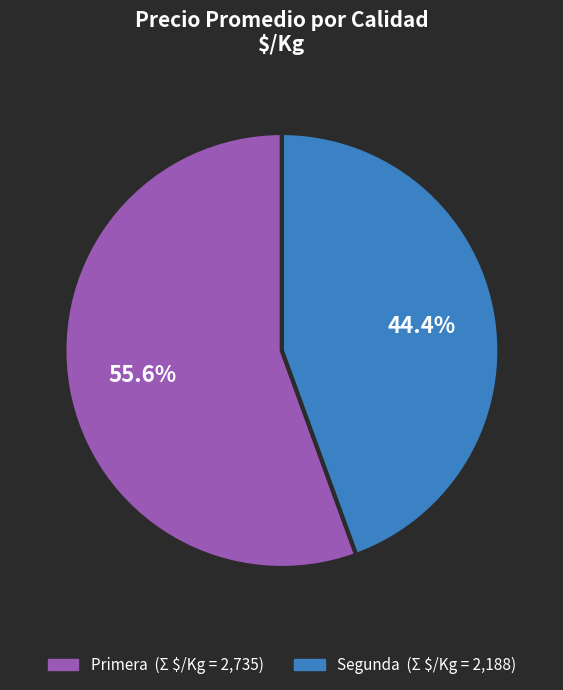

Approximately how many times larger is the value at Segunda compared to Primera?

0.8